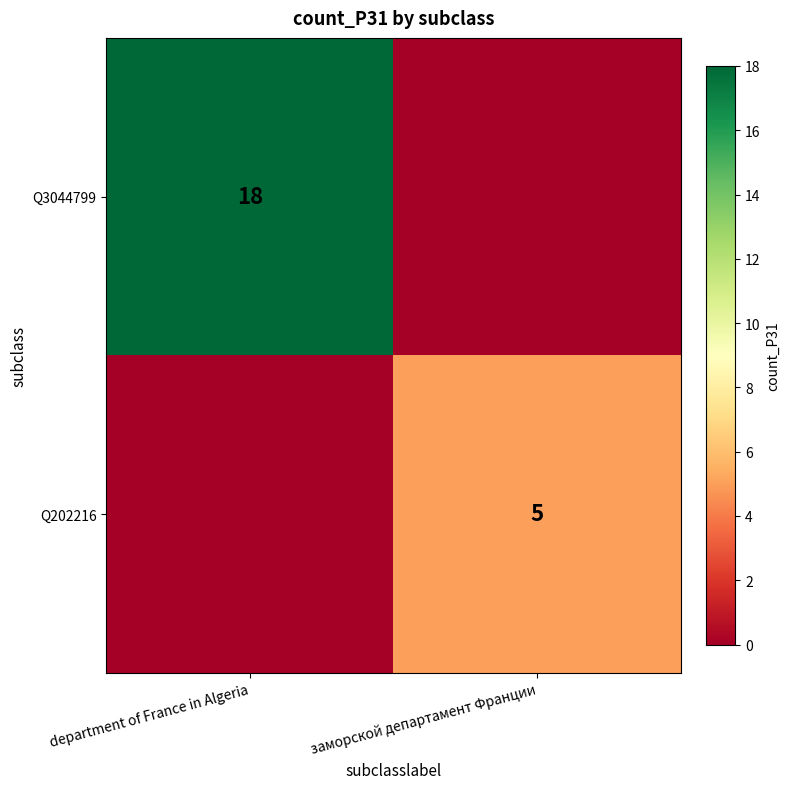

What is the total value across all series at заморской департамент Франции?

5